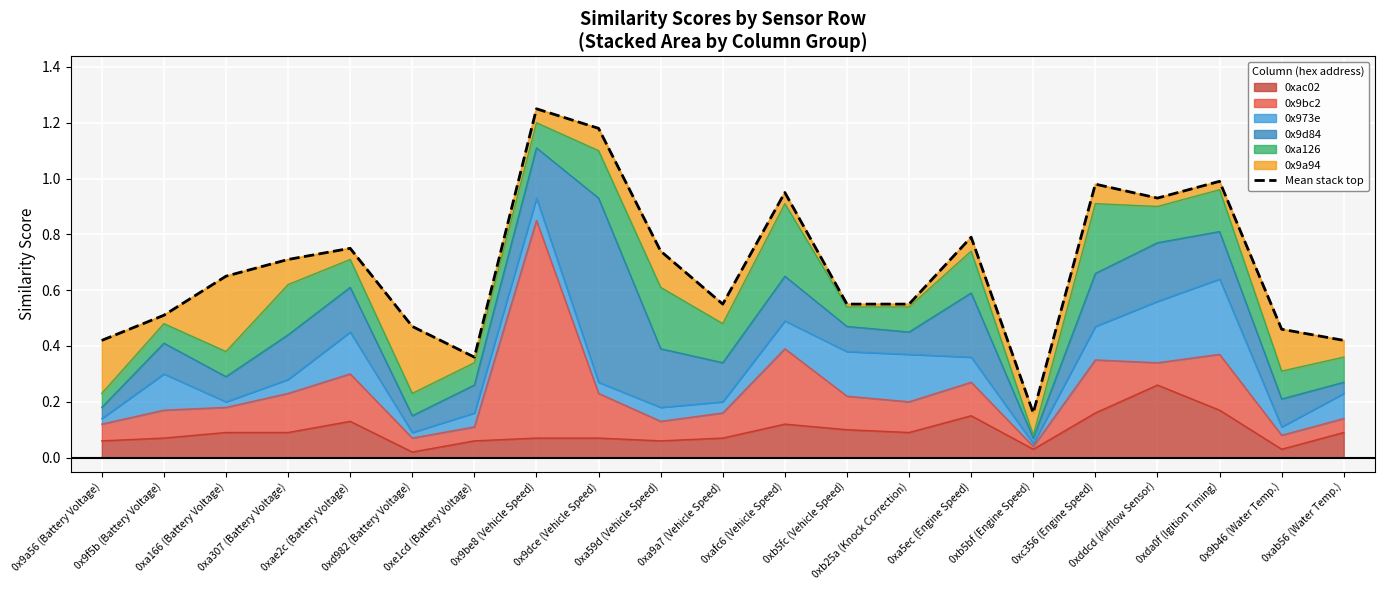

What is the difference between the values at 0xae2c (Battery Voltage) and 0x9f5b (Battery Voltage)?

0.2